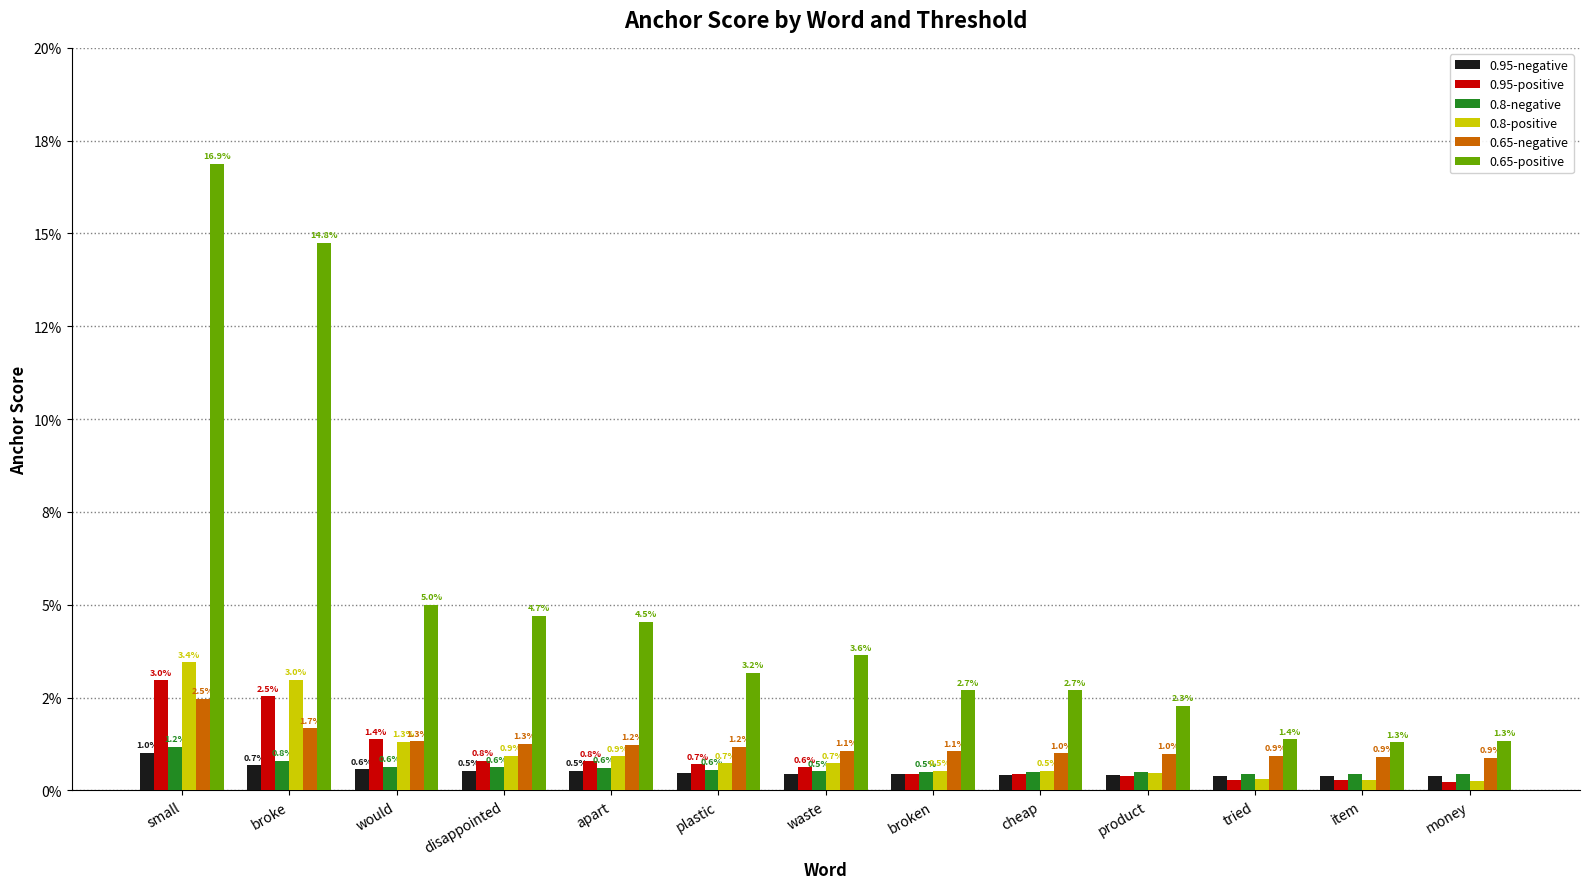

Are the bars horizontal?

No